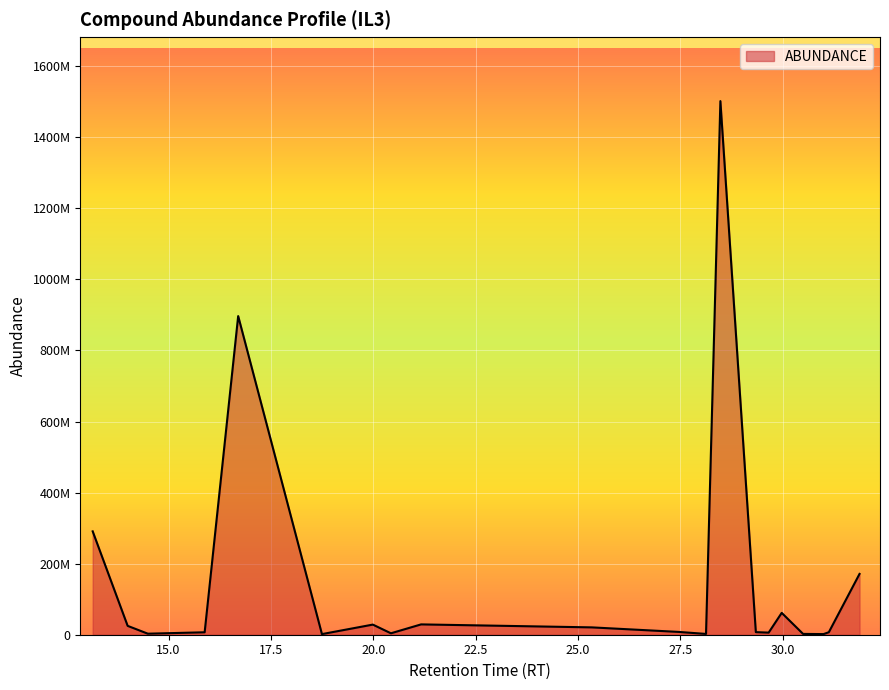

True or false: the data has more than 1 interior local peaks.

True